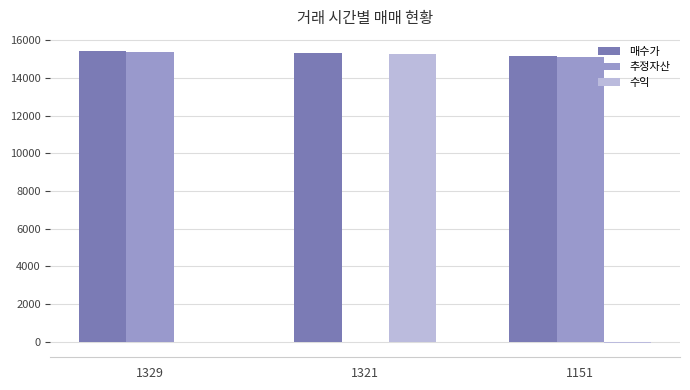

How many values in 추정자산 are above zero?

2